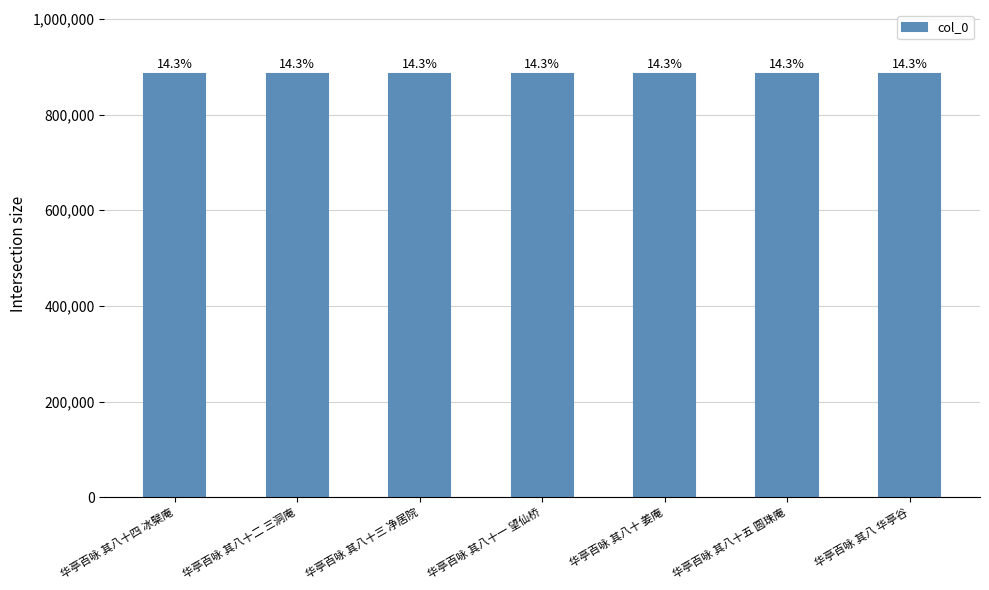

What is the label of the 4th bar from the right?

华亭百咏 其八十一 望仙桥